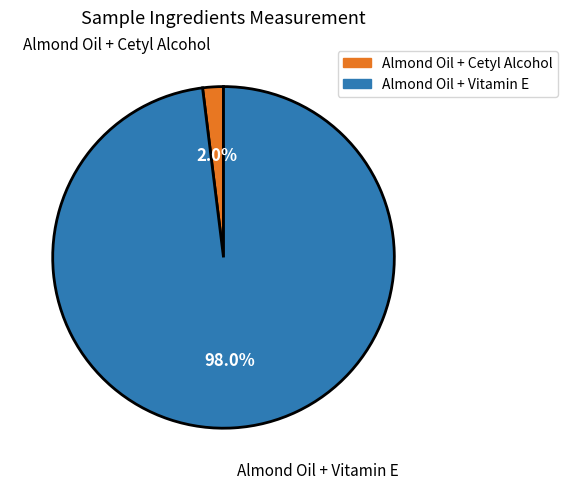

Rank the categories by value from highest to lowest.

Almond Oil + Vitamin E, Almond Oil + Cetyl Alcohol